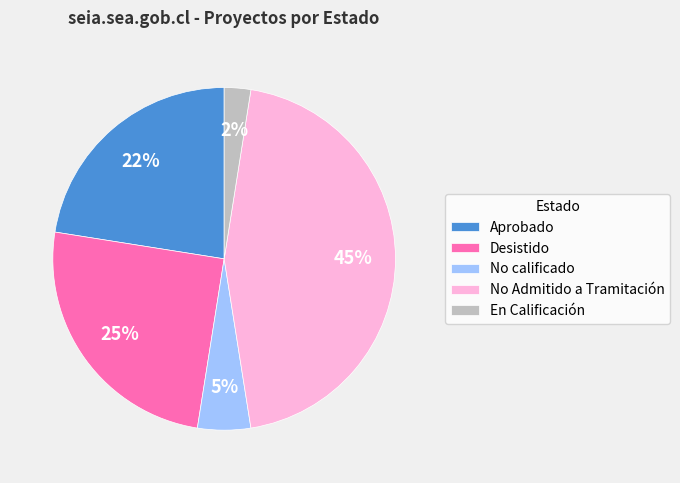

How many slices are in this pie chart?

5